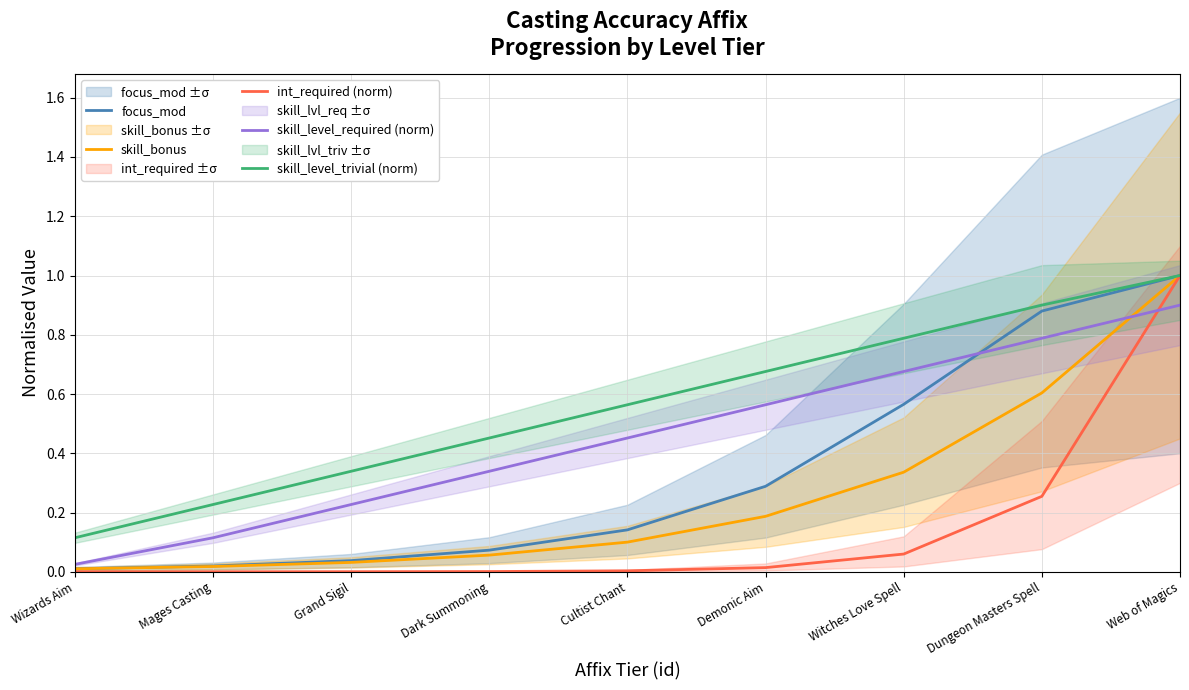

What is the label of the 8th point from the right?

Mages Casting